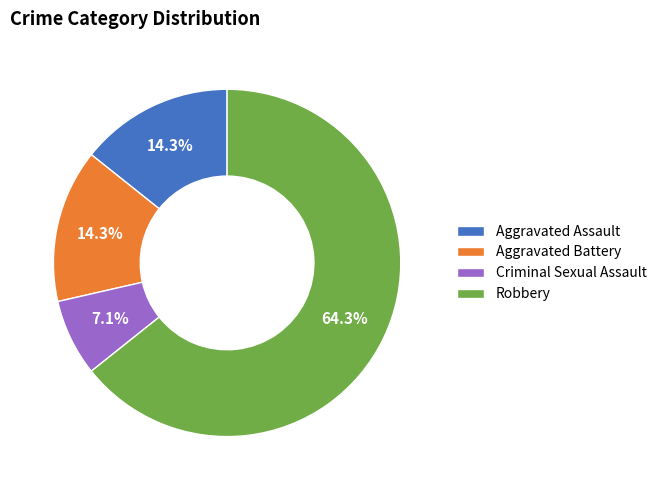

Between Aggravated Assault and Robbery, which is larger?

Robbery